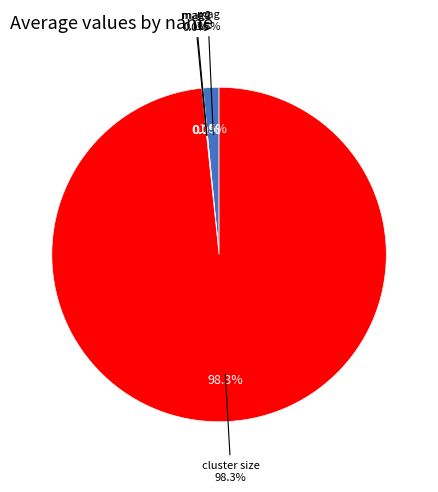

To the nearest percent, what is the combined percentage of mag4 and mag?

2%